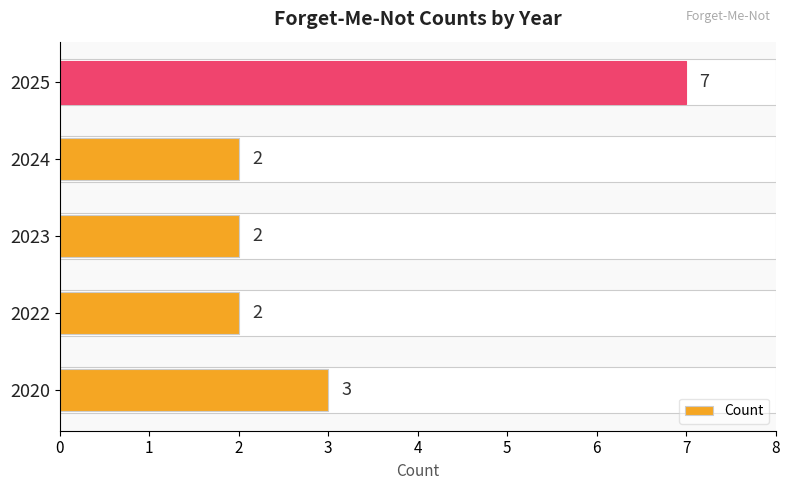

What is the average value?

3